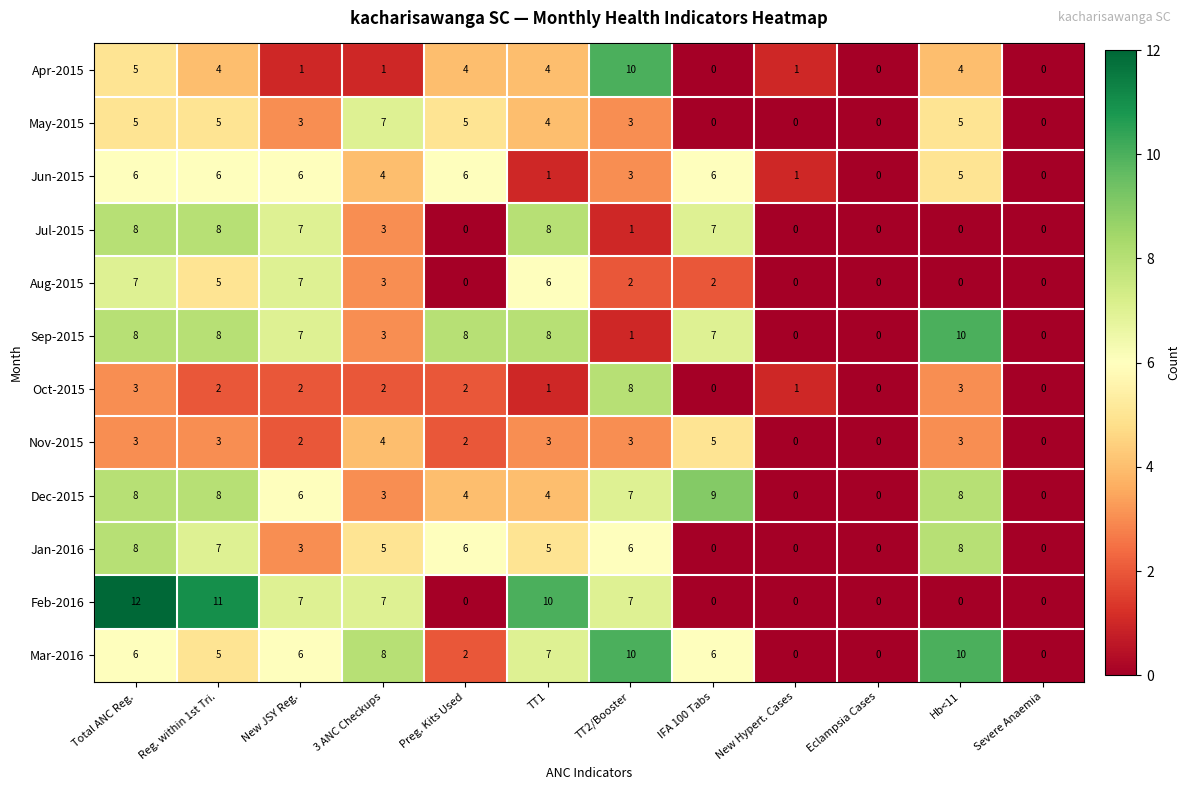

What is the spread (max minus min) of values at TT2/Booster?

9